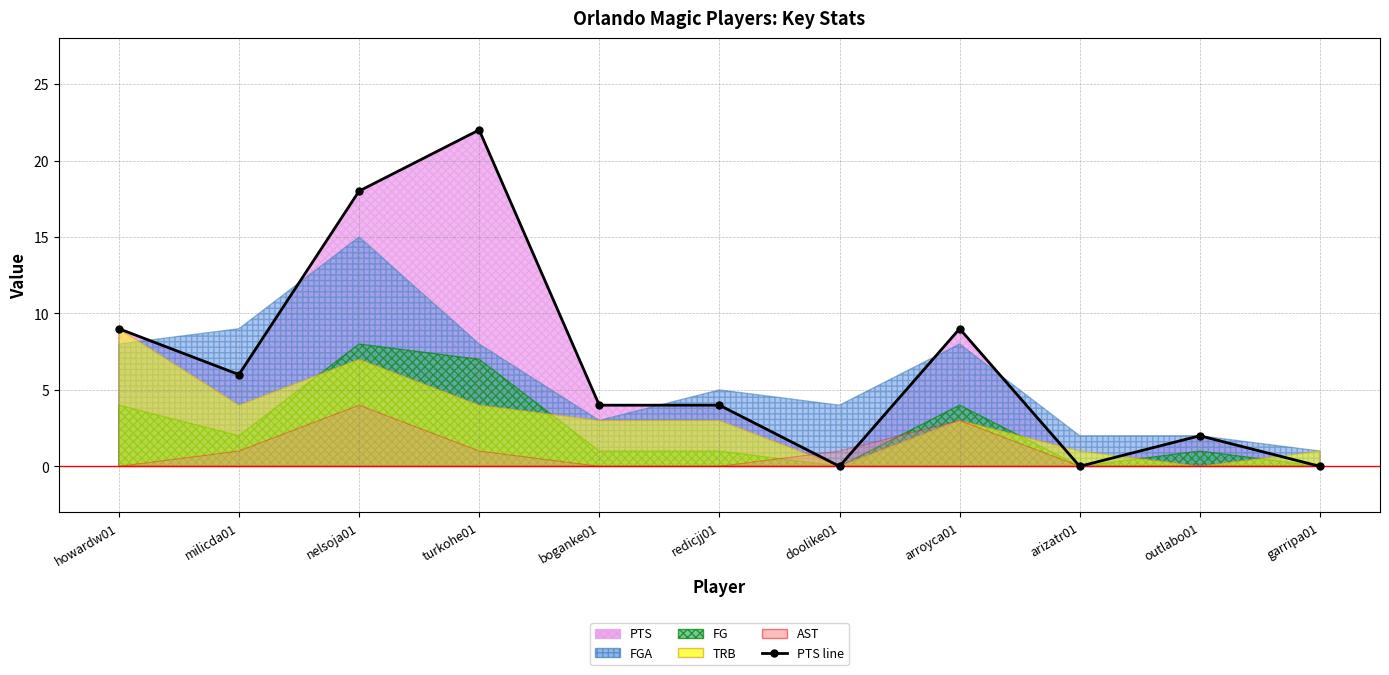

What is the label of the 1st point from the left?

howardw01